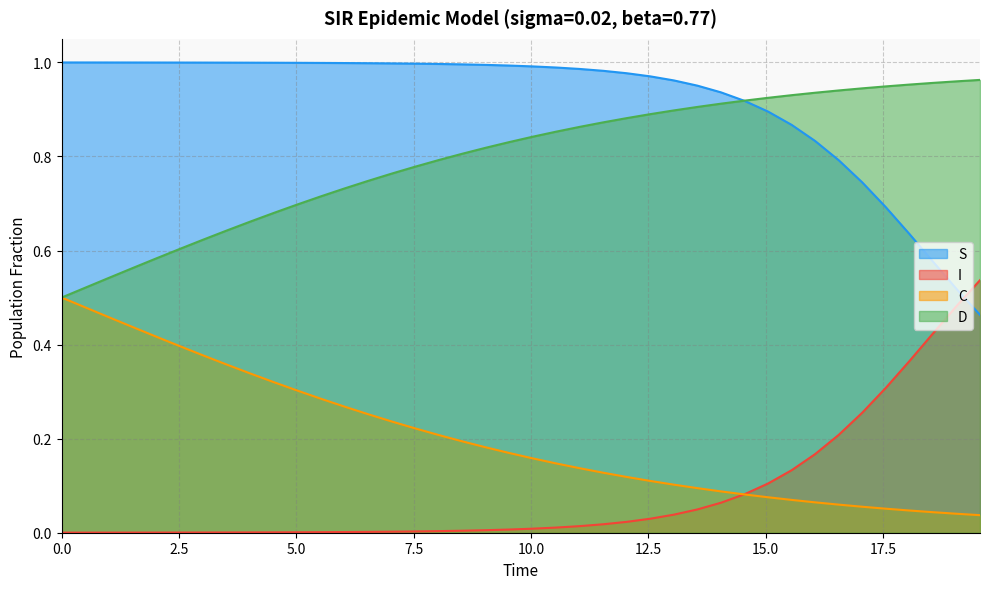

Does the chart display data point markers on the line(s)?

No